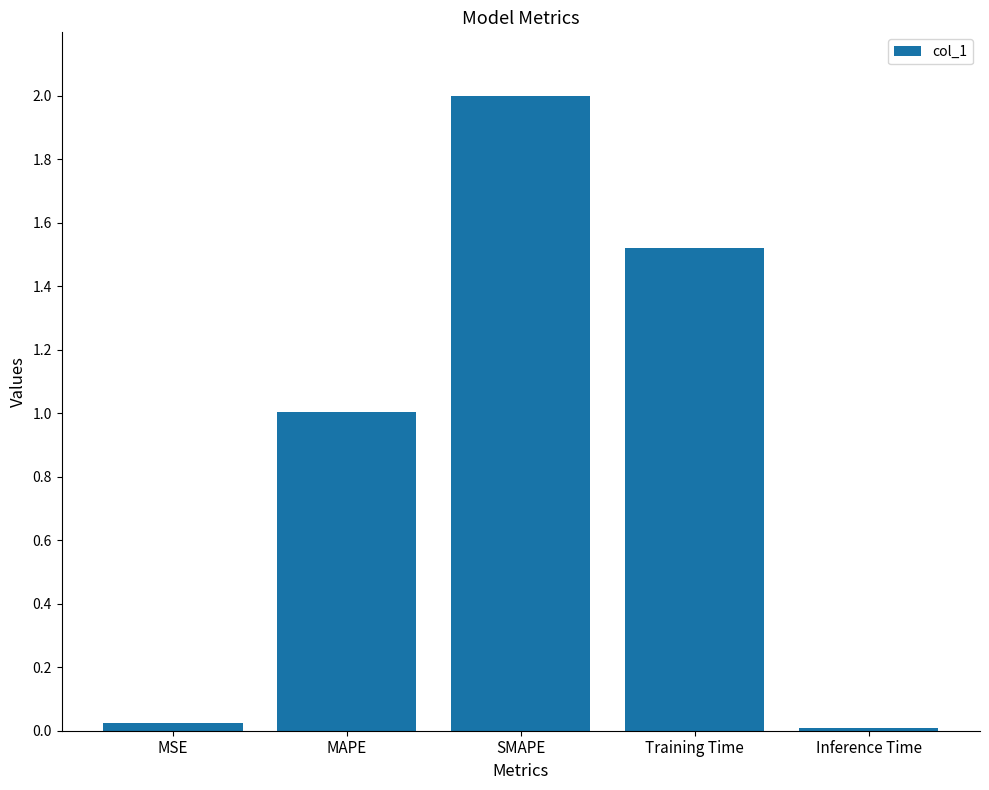

List the labels in order of value, smallest first.

Inference Time, MSE, MAPE, Training Time, SMAPE